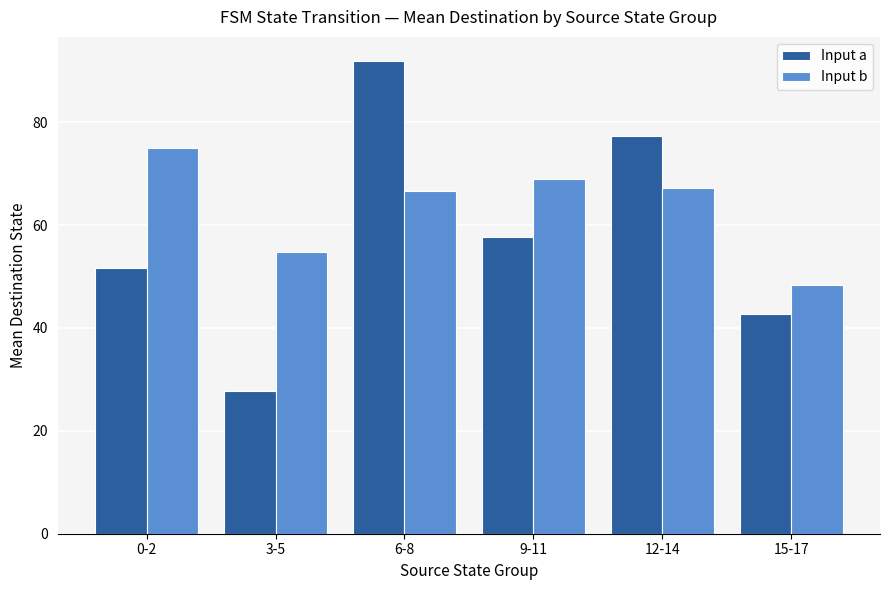

Reading left to right, list all the values displayed in this chart.

Input a: 0-2=51.7	3-5=27.7	6-8=92.0	9-11=57.7	12-14=77.3	15-17=42.7
Input b: 0-2=75.0	3-5=54.7	6-8=66.7	9-11=69.0	12-14=67.3	15-17=48.3